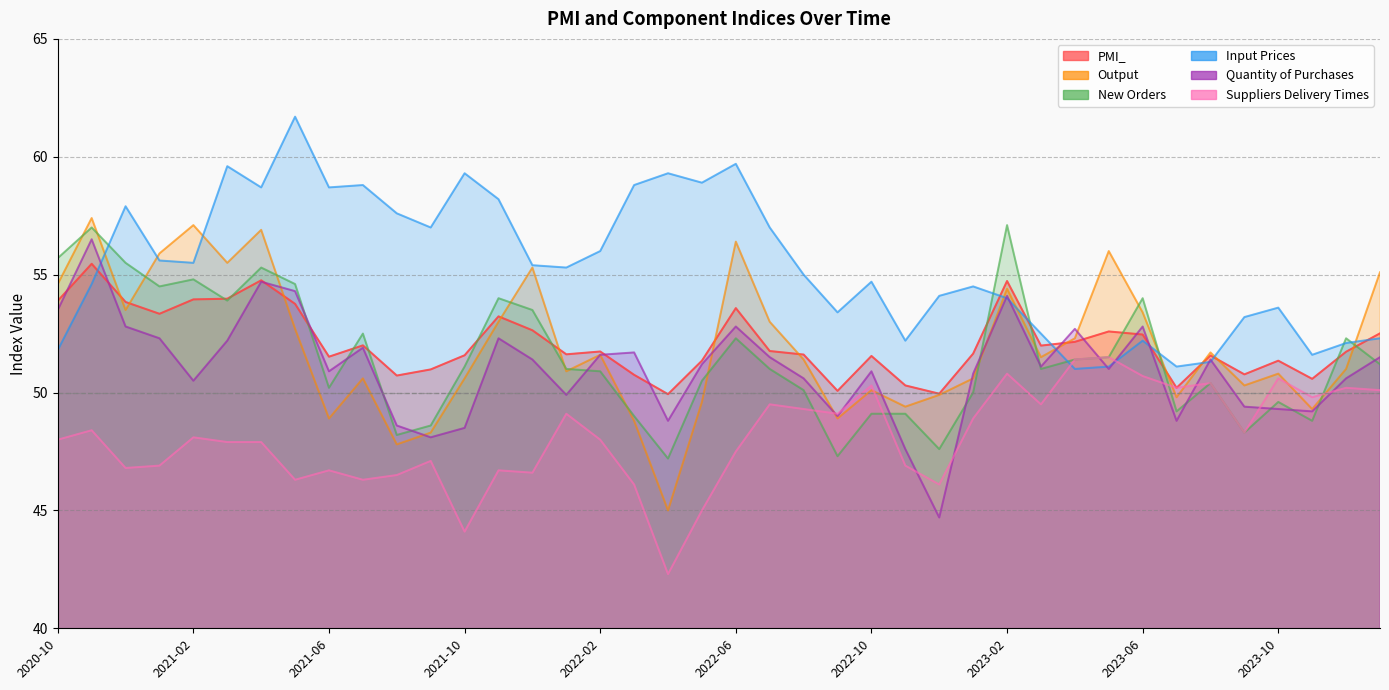

What position from the right is 2022-03?

23